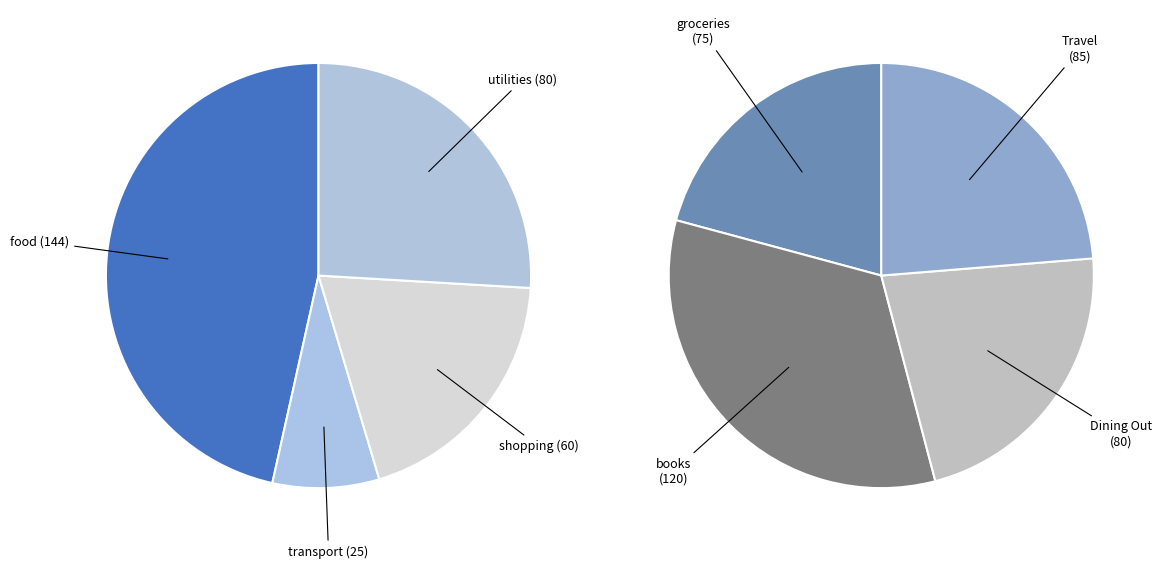

How many slices are in this pie chart?

8